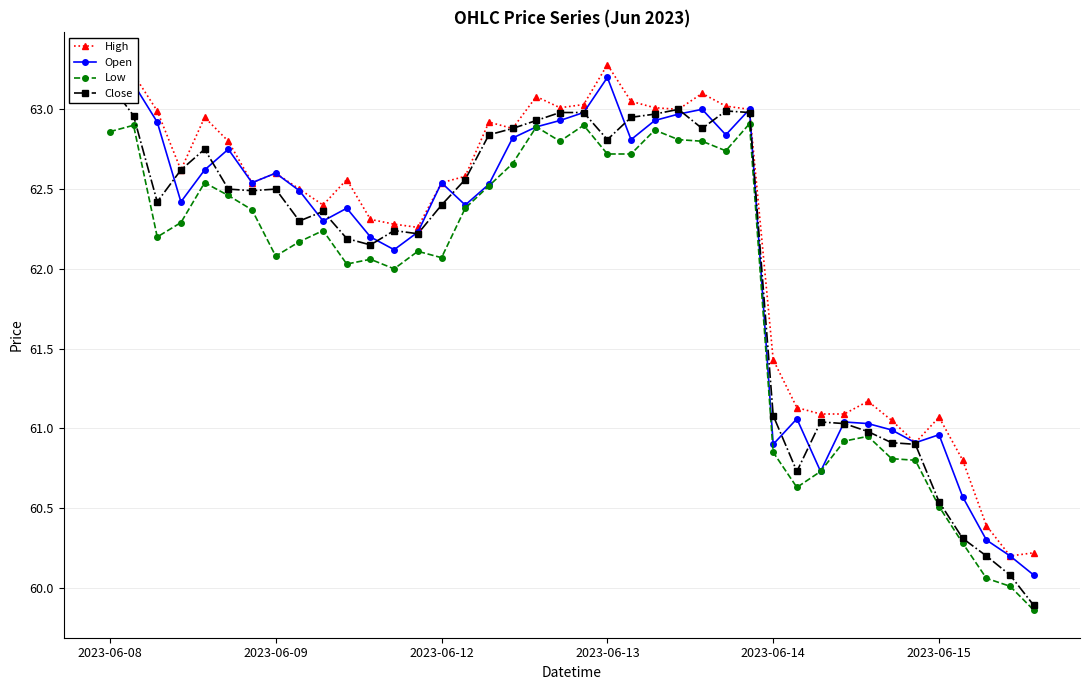

Does the chart have visible grid lines?

Yes